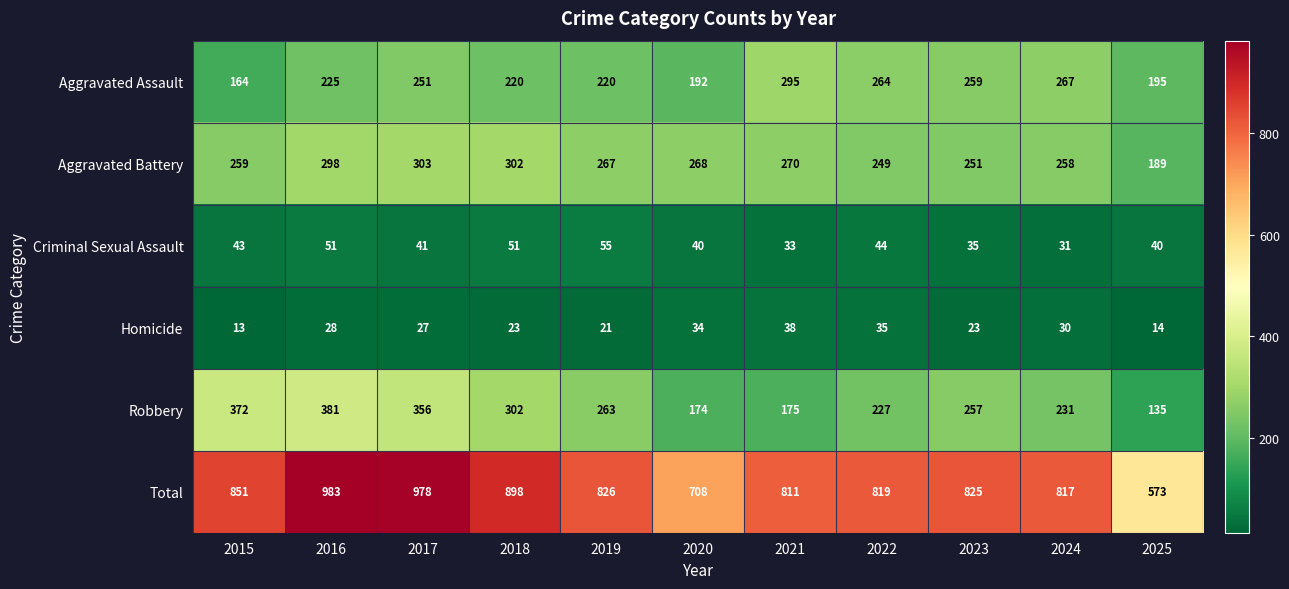

How many series are shown in this chart?

6